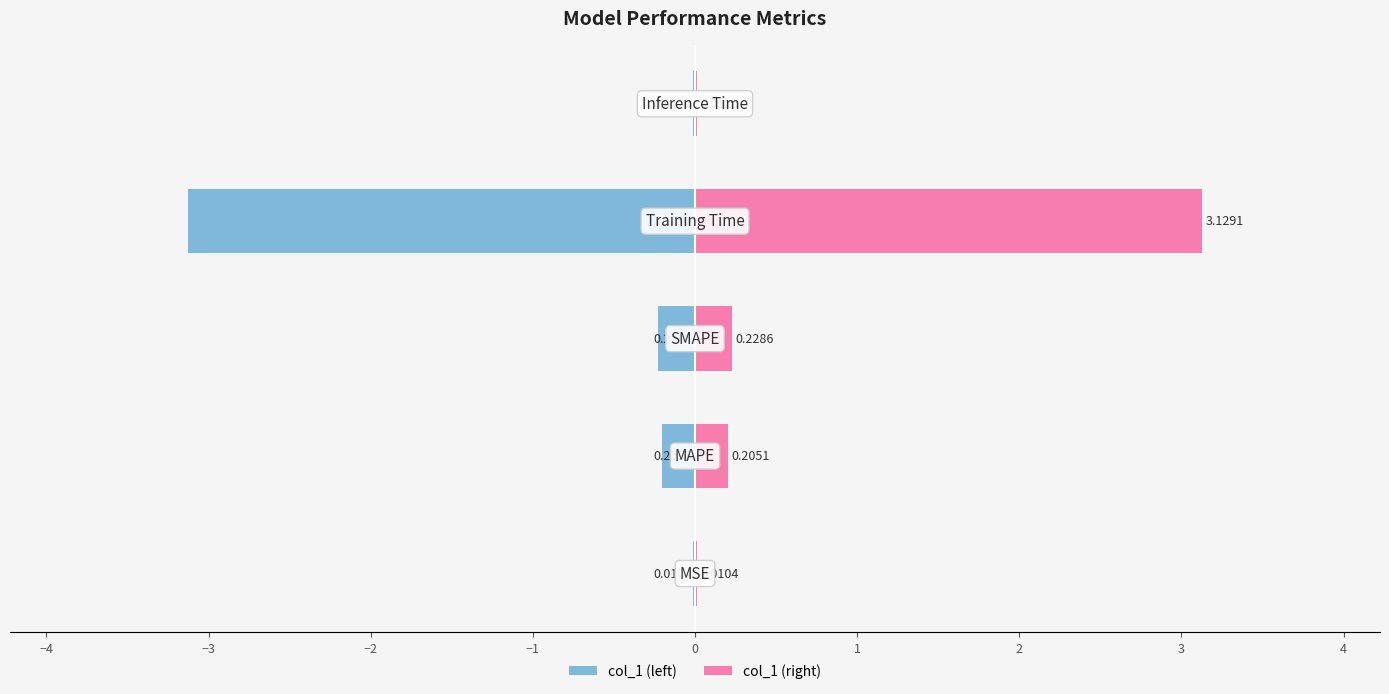

What is the difference between the maximum and minimum values in the col_1 (right) series?

3.1